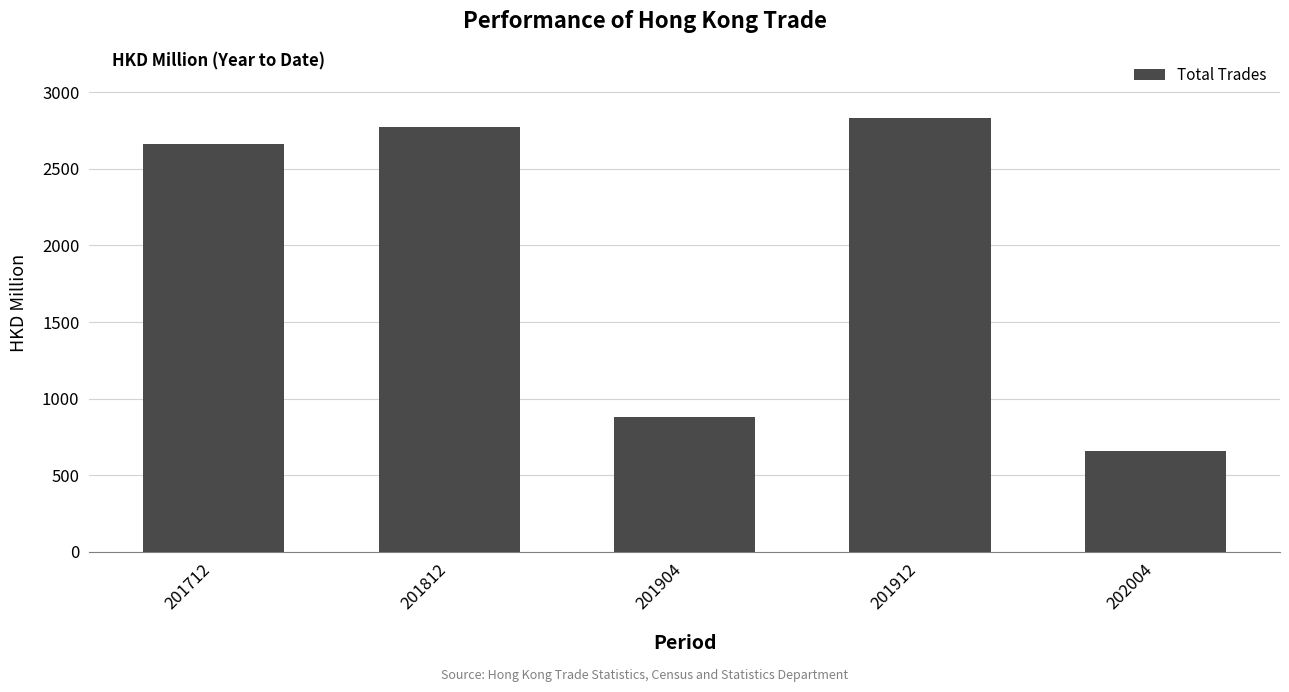

Which category has the highest value across all series?

201912